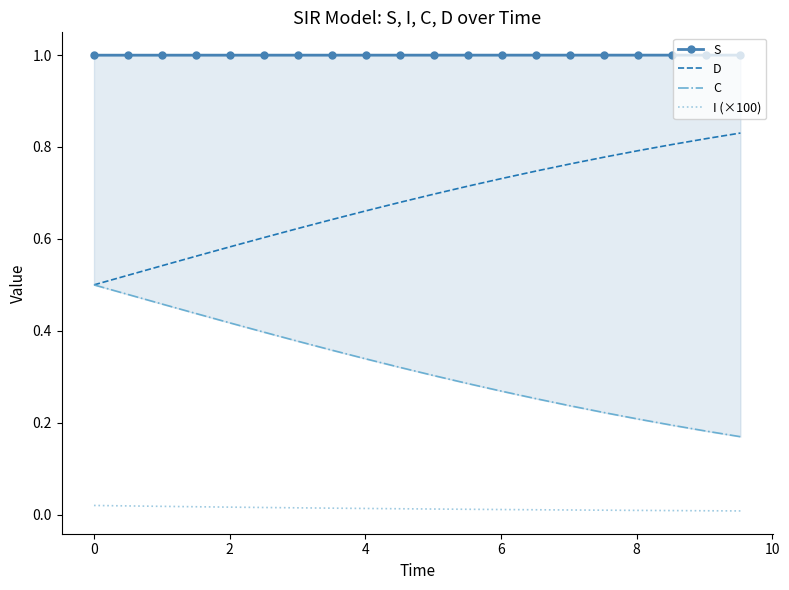

True or false: D and I (×100) intersect in this chart.

False